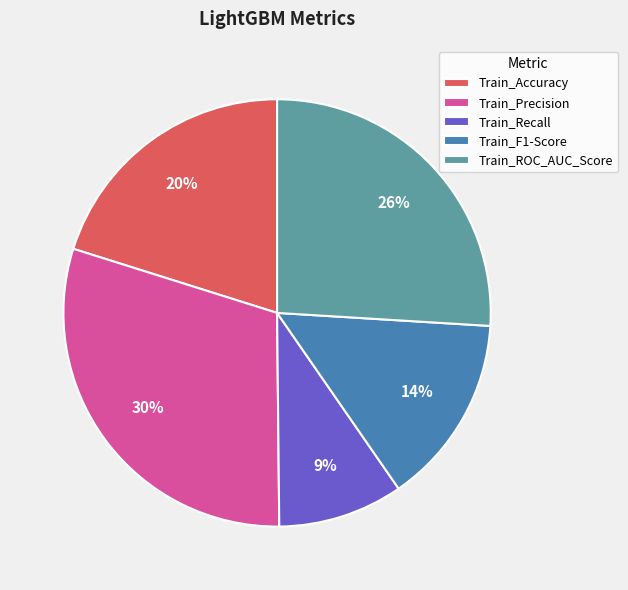

Does Train_F1-Score account for over 50% of the chart?

No